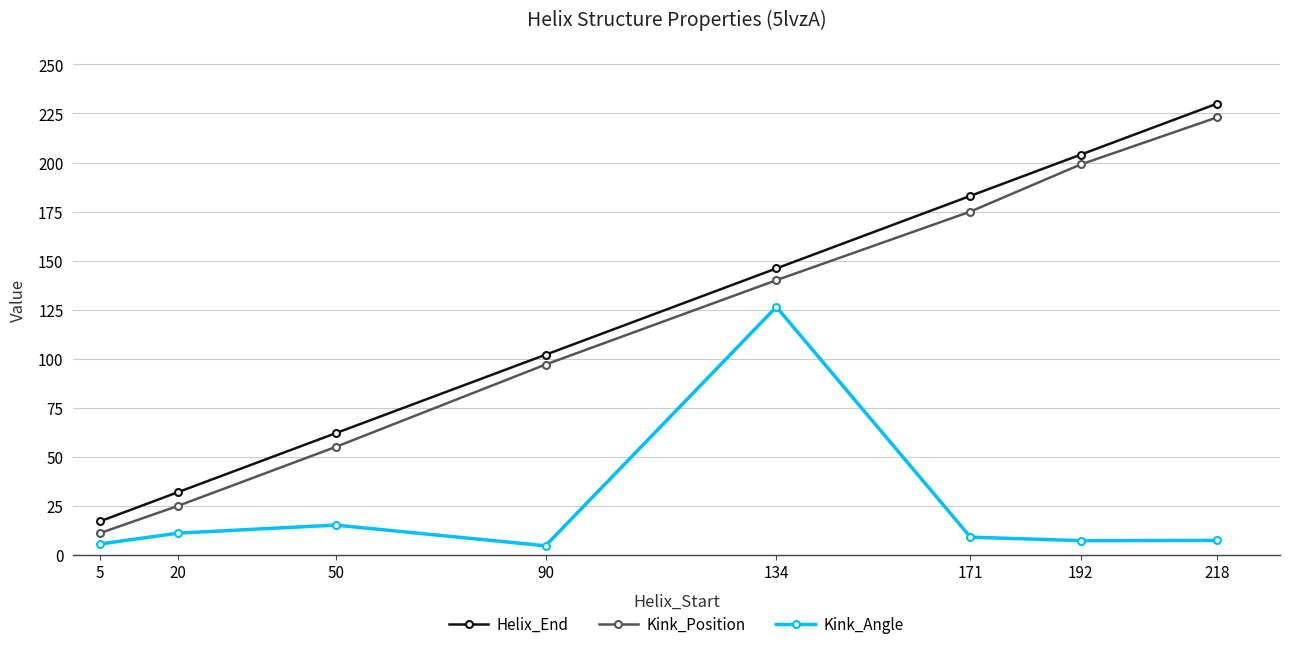

Is the value of Helix_End at 192 greater than the value of Kink_Angle at 218?

Yes